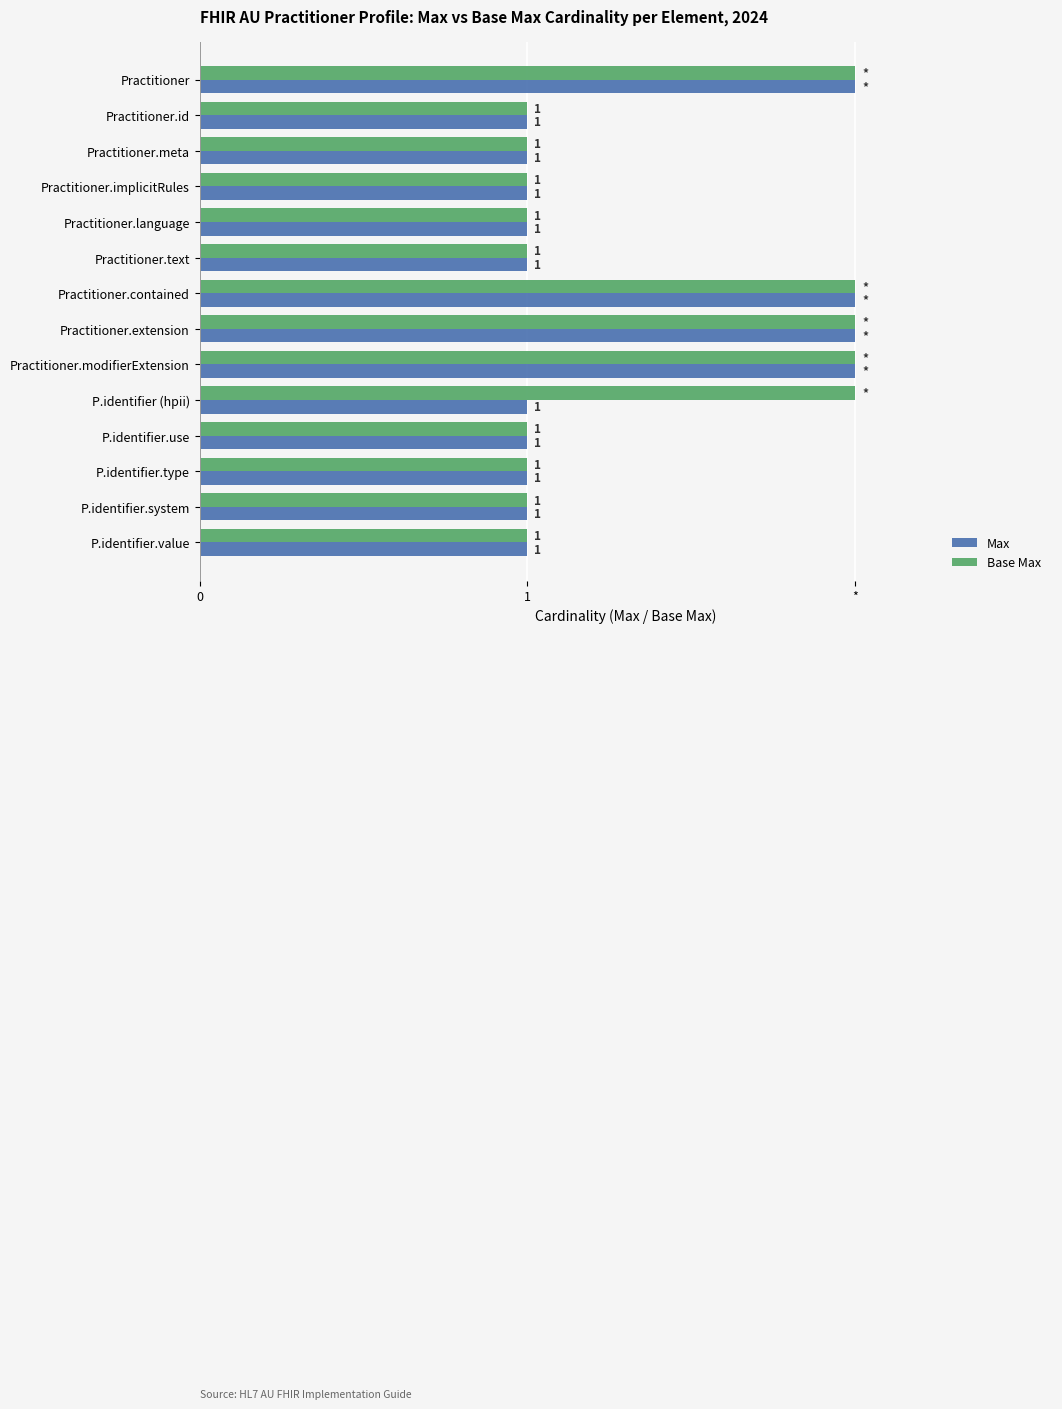

Which series has the widest spread of values?

Max